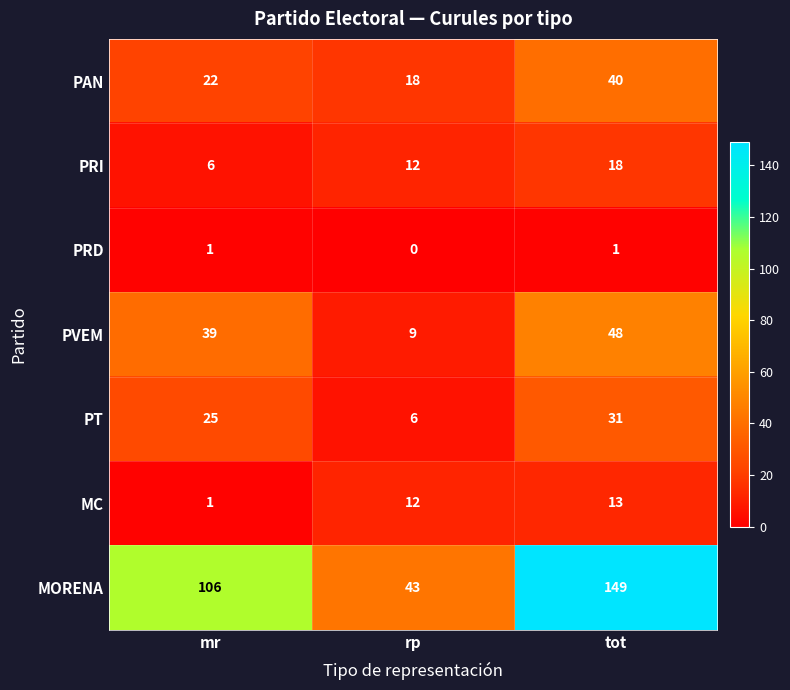

What is the difference between the PAN values at tot and mr?

18